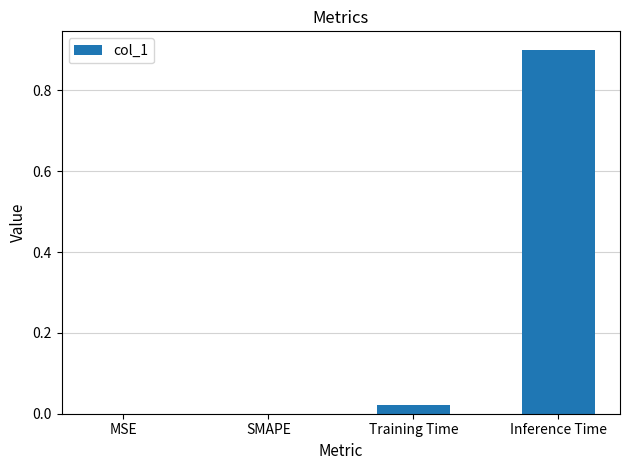

How many categories are shown in the chart?

4